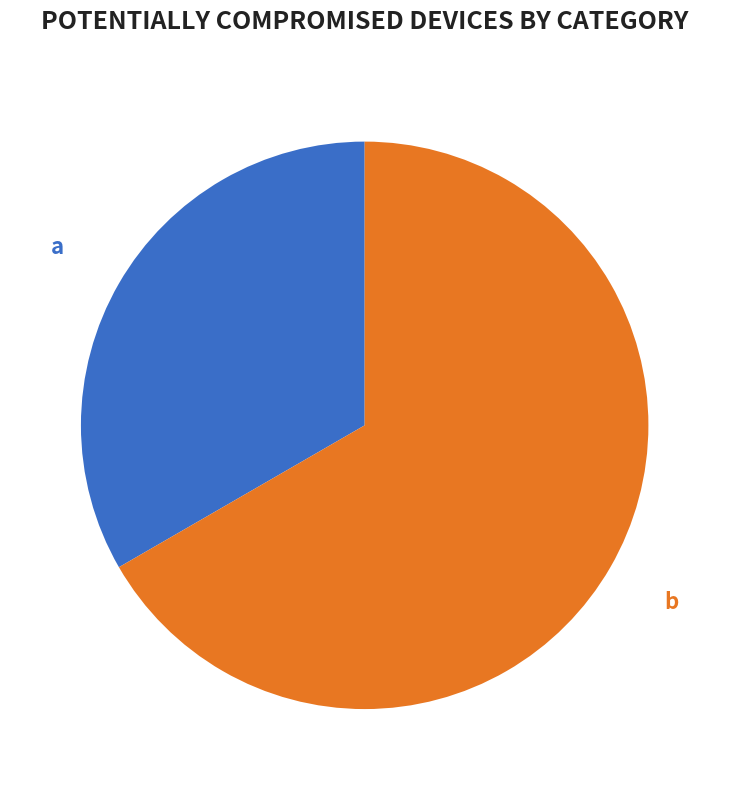

Does a represent more than half of the total?

No